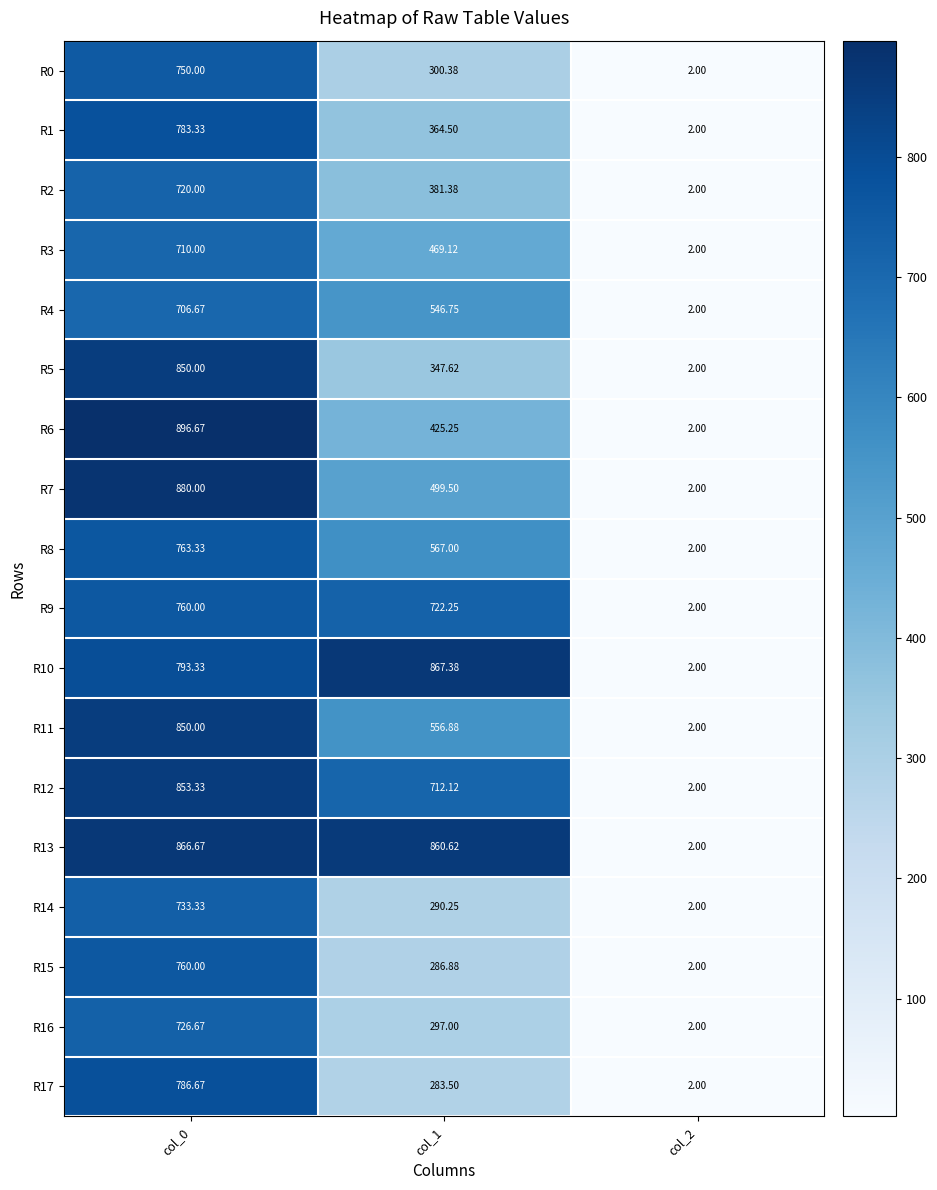

Reading left to right, transcribe all the data shown in this chart.

R0: col_0=750.0	col_1=300.4	col_2=2.0
R1: col_0=783.3	col_1=364.5	col_2=2.0
R2: col_0=720.0	col_1=381.4	col_2=2.0
R3: col_0=710.0	col_1=469.1	col_2=2.0
R4: col_0=706.7	col_1=546.8	col_2=2.0
R5: col_0=850.0	col_1=347.6	col_2=2.0
R6: col_0=896.7	col_1=425.2	col_2=2.0
R7: col_0=880.0	col_1=499.5	col_2=2.0
R8: col_0=763.3	col_1=567.0	col_2=2.0
R9: col_0=760.0	col_1=722.2	col_2=2.0
R10: col_0=793.3	col_1=867.4	col_2=2.0
R11: col_0=850.0	col_1=556.9	col_2=2.0
R12: col_0=853.3	col_1=712.1	col_2=2.0
R13: col_0=866.7	col_1=860.6	col_2=2.0
R14: col_0=733.3	col_1=290.2	col_2=2.0
R15: col_0=760.0	col_1=286.9	col_2=2.0
R16: col_0=726.7	col_1=297.0	col_2=2.0
R17: col_0=786.7	col_1=283.5	col_2=2.0